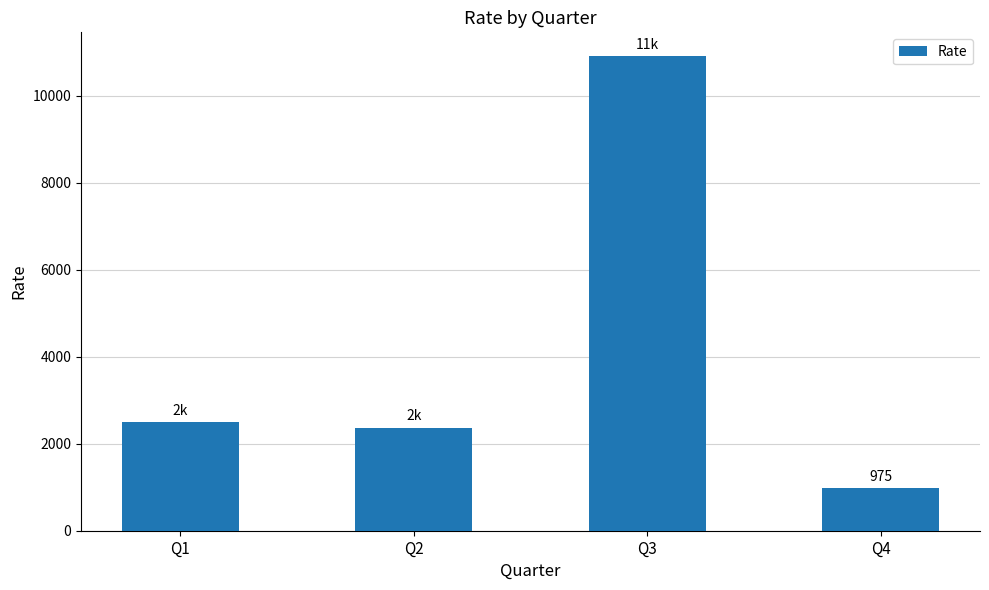

What is the change in value from Q1 to Q4?

-1525